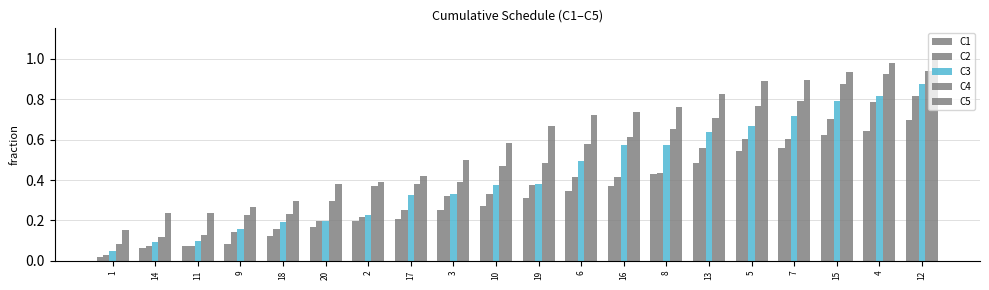

Does the chart contain any negative values?

No